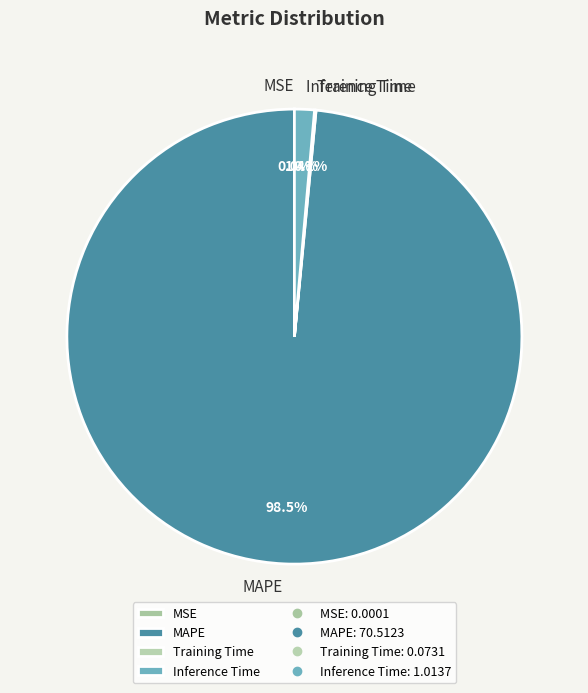

What is the majority slice?

MAPE